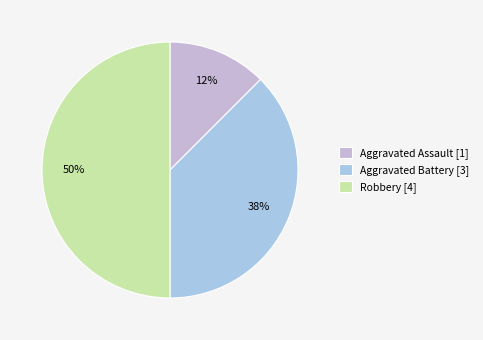

Rank the categories by value from highest to lowest.

Robbery [4], Aggravated Battery [3], Aggravated Assault [1]